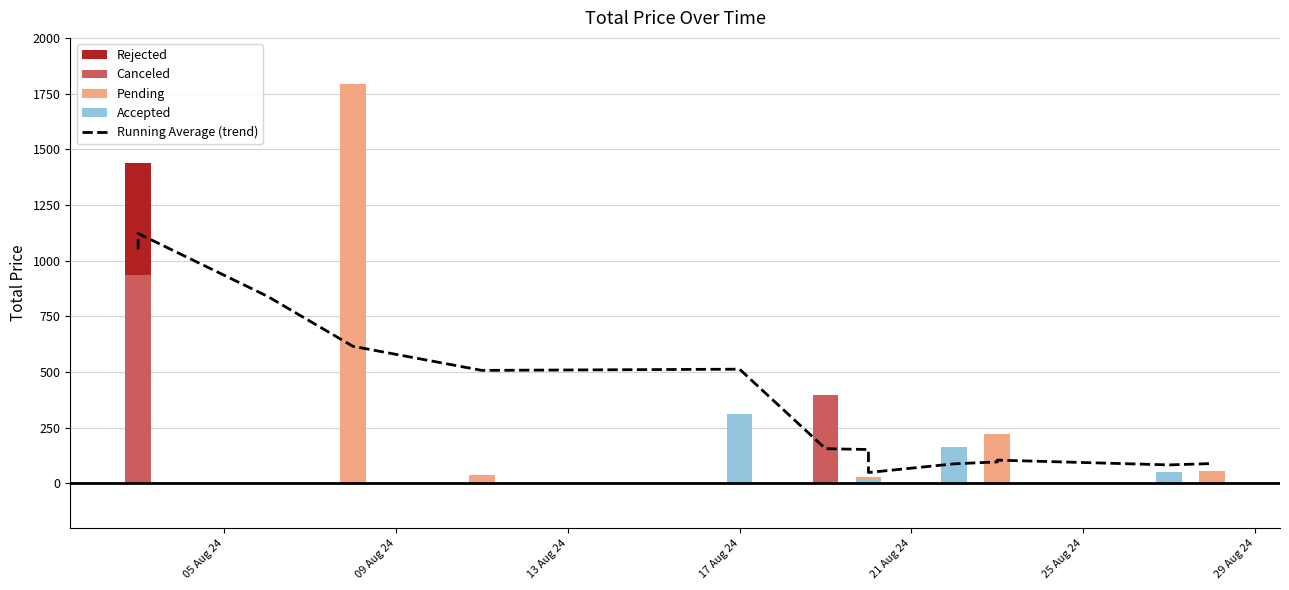

Does the chart contain stacked bars?

No